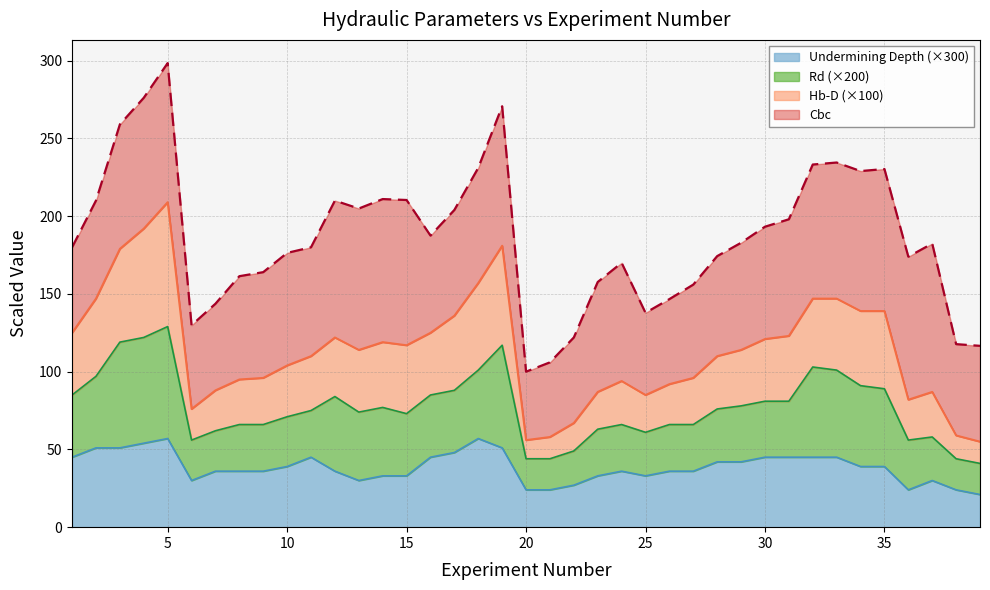

What is the highest value of the Undermining Depth (×300) series?

57.0